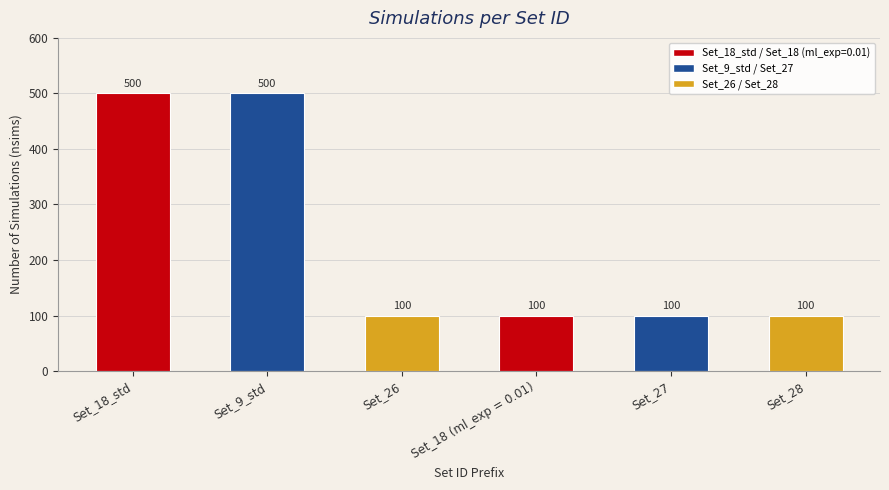

Count the values in the range 100 to 500.

6